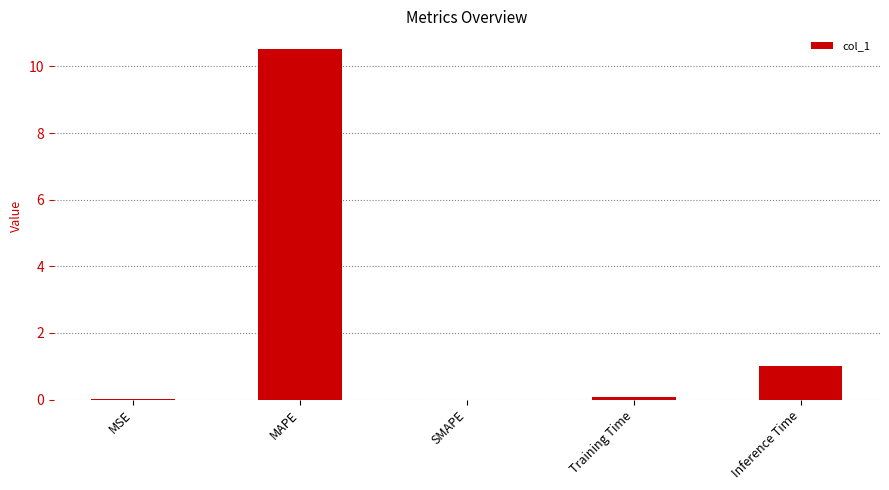

What is the sum of the values at Training Time and SMAPE?

0.1